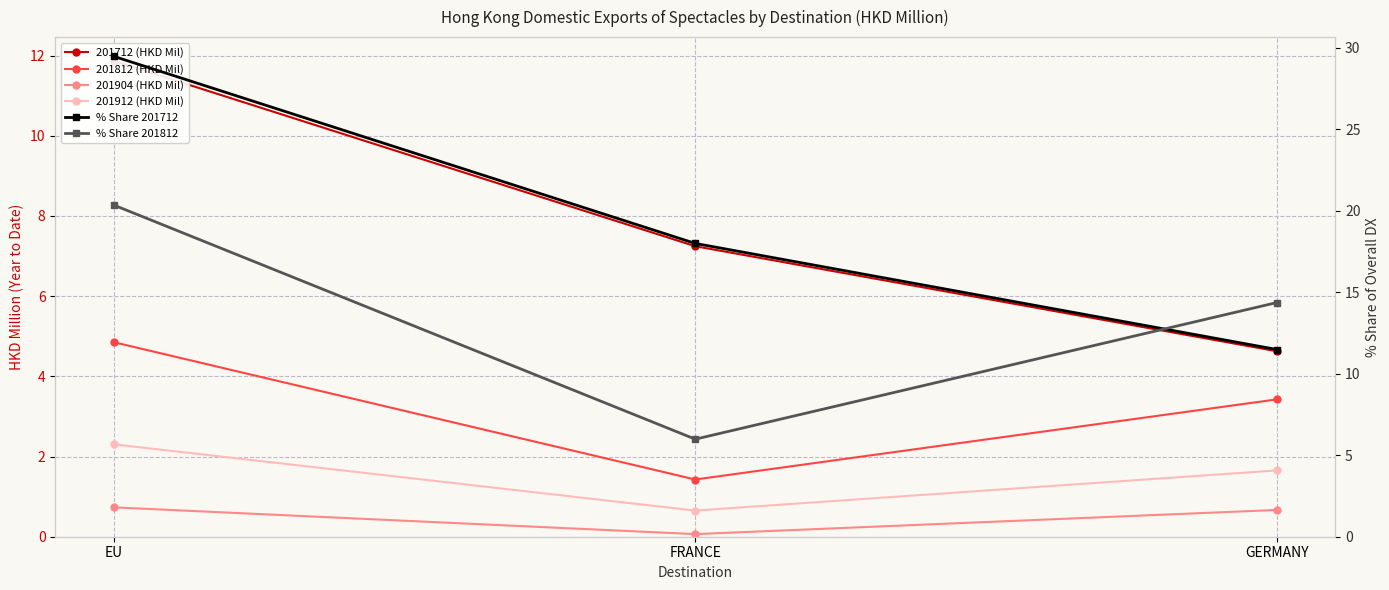

True or false: 201912 (HKD Mil) has a value of 2.3 at EU.

True